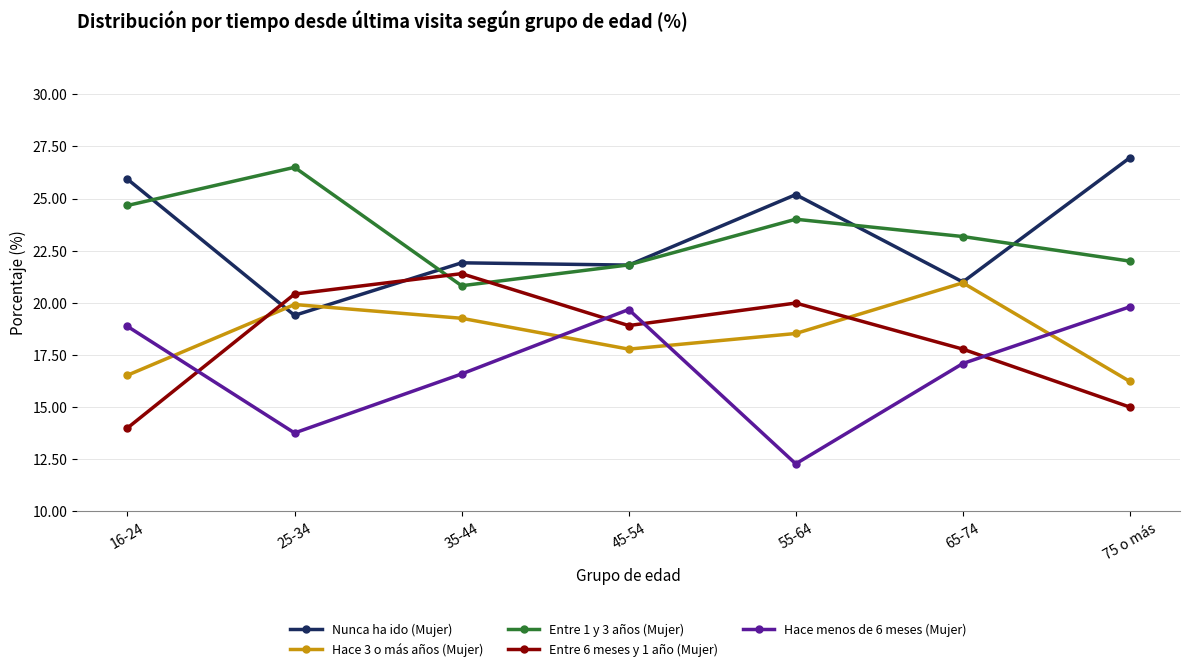

True or false: Entre 1 y 3 años (Mujer) has a value of 24.7 at 16-24.

True